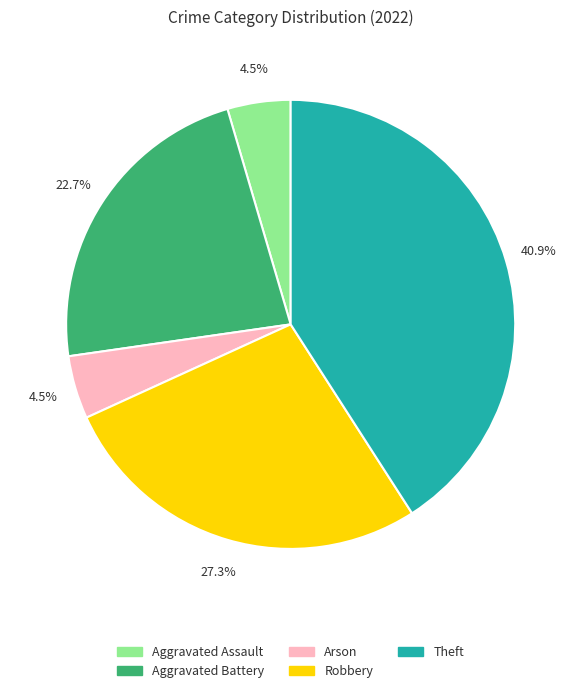

What is the largest slice in the pie chart?

Theft